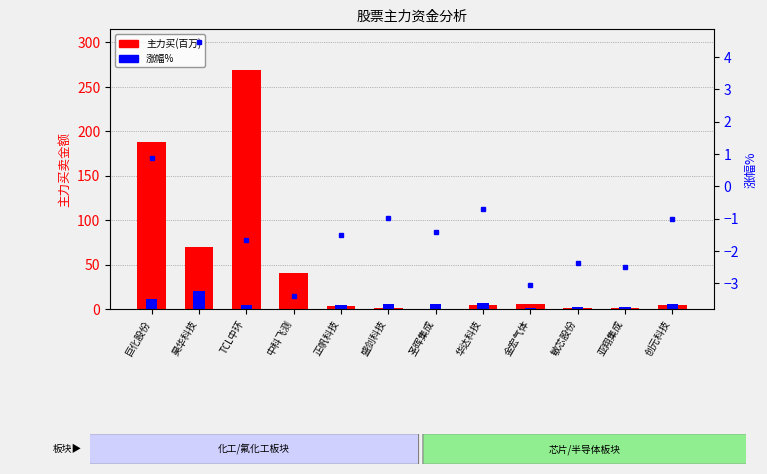

The 主力买(百万) series shows 0.8 at 正帆科技. True or false?

False